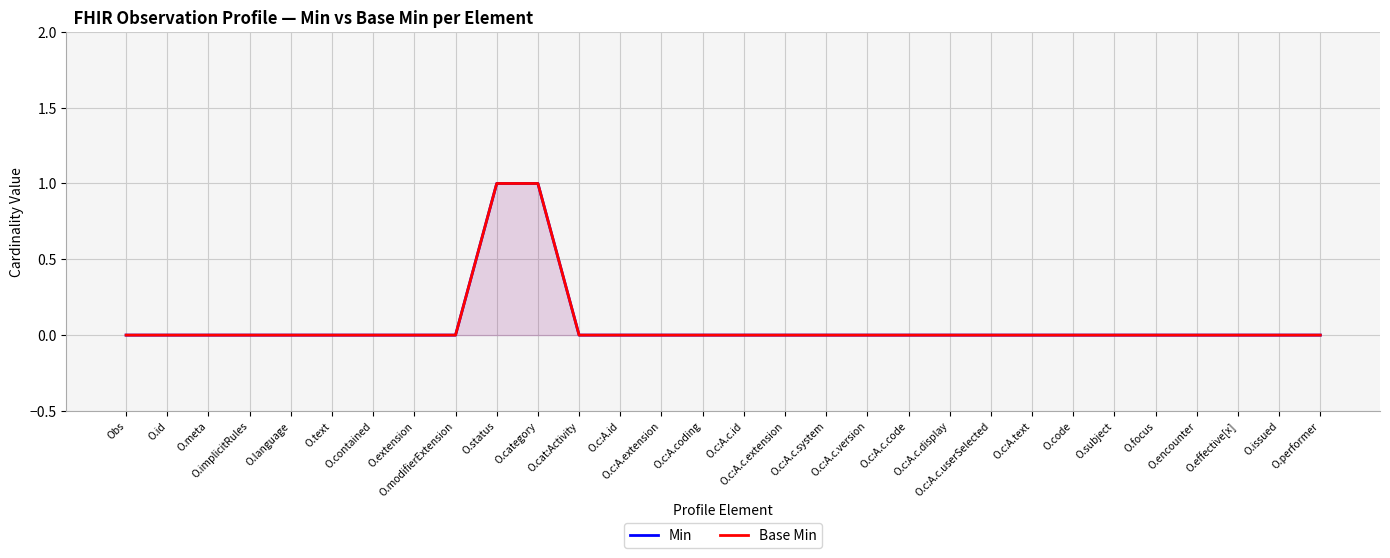

True or false: Min has more than 0 interior local peaks.

False